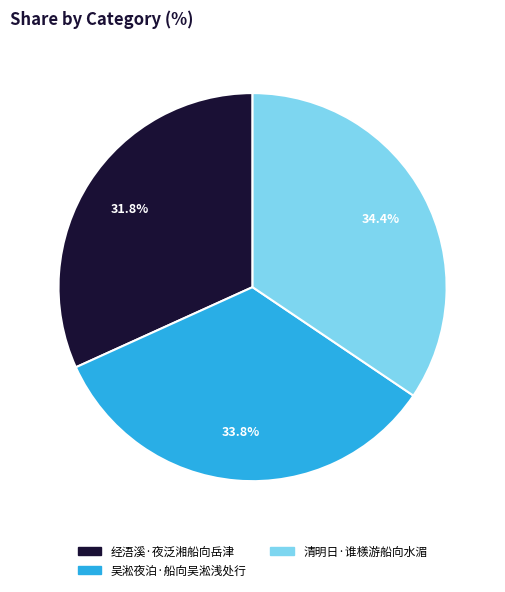

To the nearest percent, what is the difference between the 经浯溪·夜泛湘船向岳津 and 清明日·谁檨游船向水湄 slice percentages?

3%